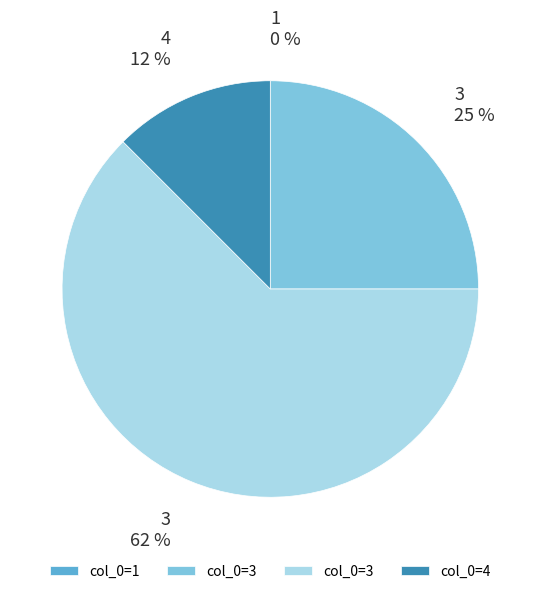

Does any single category account for the majority?

Yes